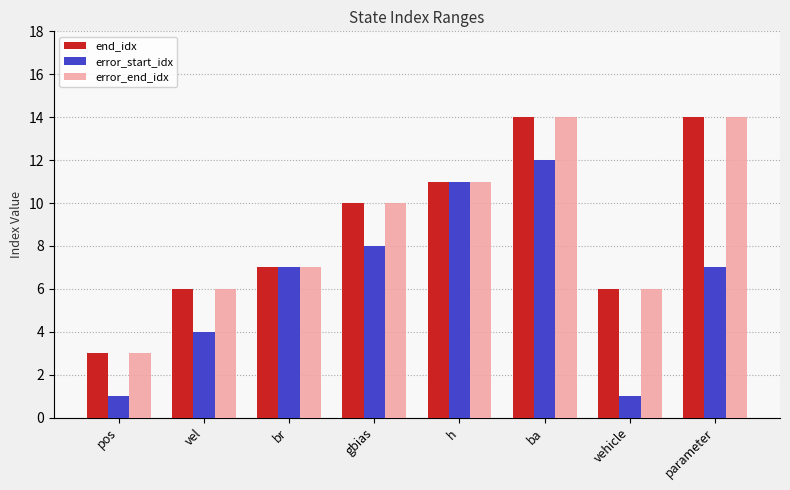

What is the label of the 1st bar from the left?

pos